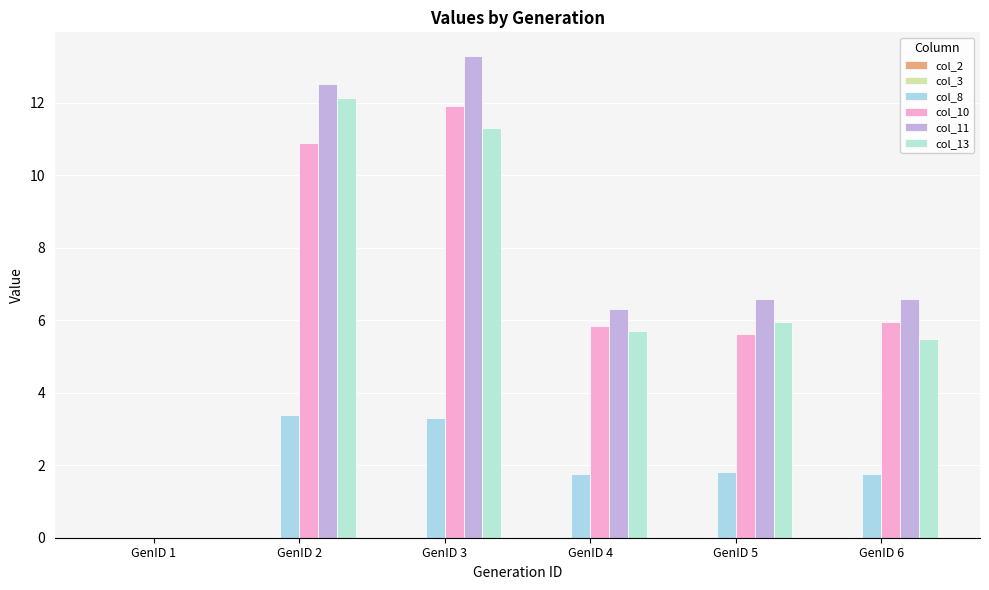

How many positive values does the col_11 series have?

5